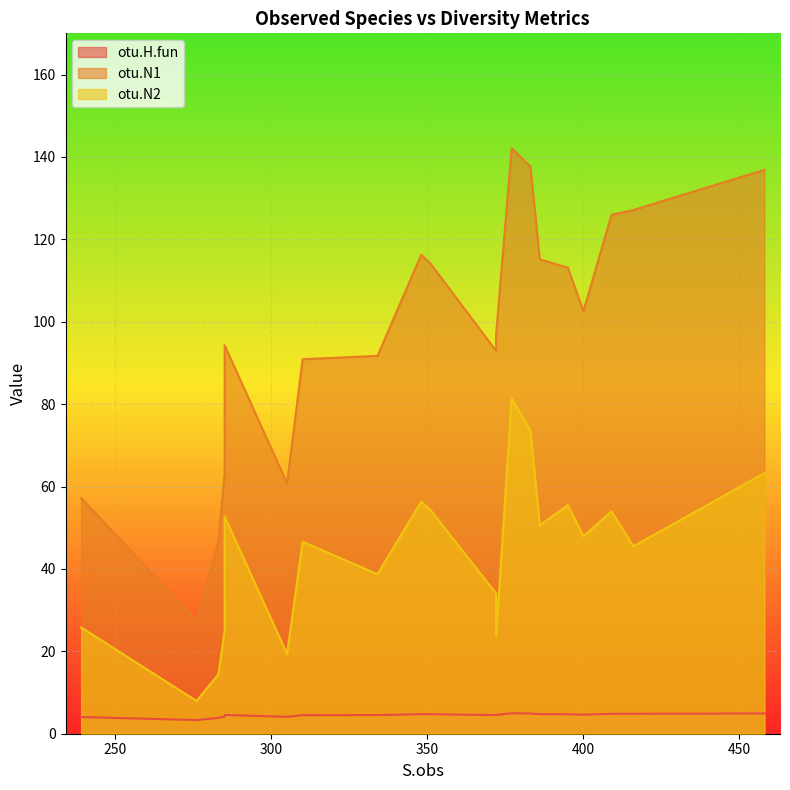

Which series has the largest total across all categories?

otu.N1